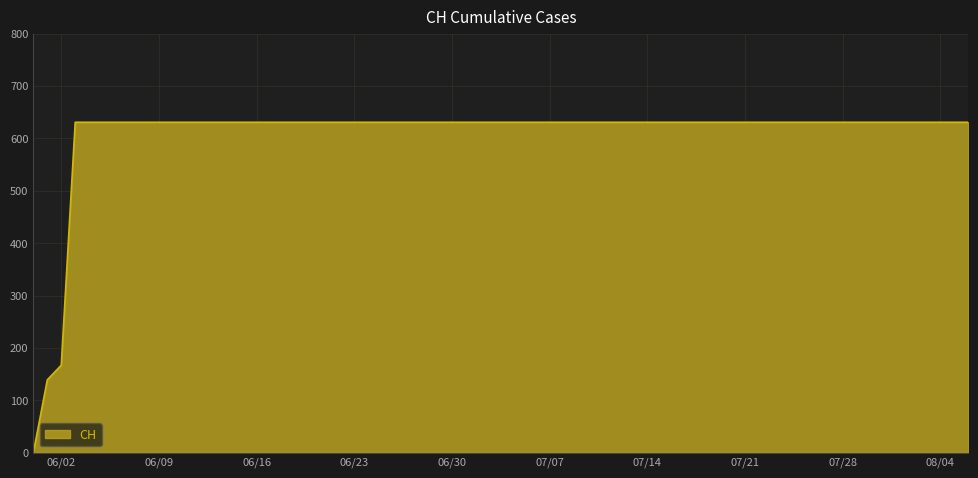

What is the maximum value shown in the chart?

631